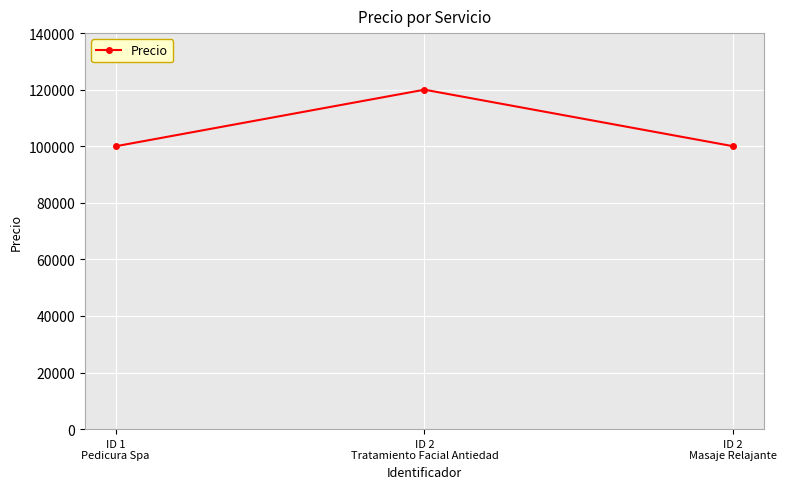

What is the change in value from ID 2
Tratamiento Facial Antiedad to ID 2
Masaje Relajante?

-20000